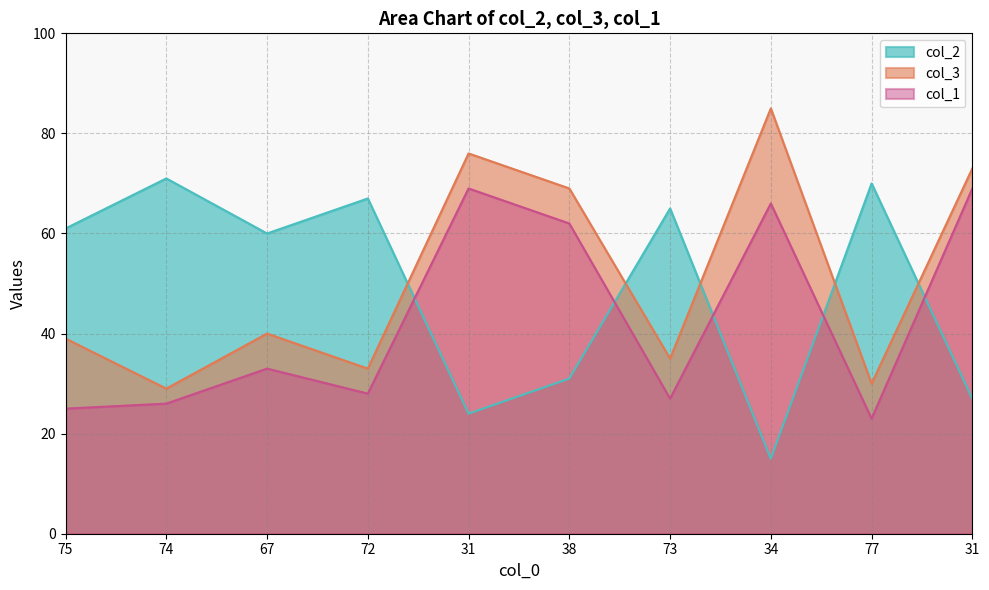

At which category does the chart reach its minimum across all series?

34